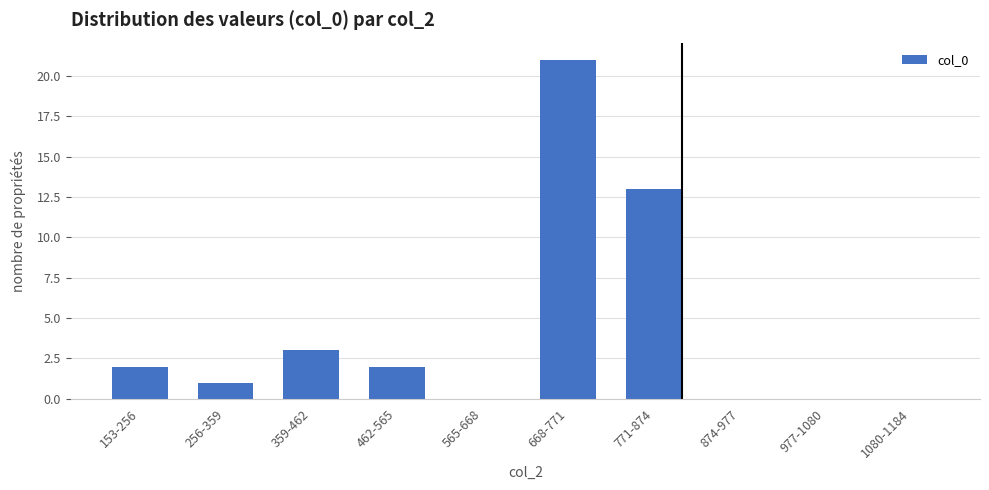

Which has a higher value, 771-874 or 668-771?

668-771